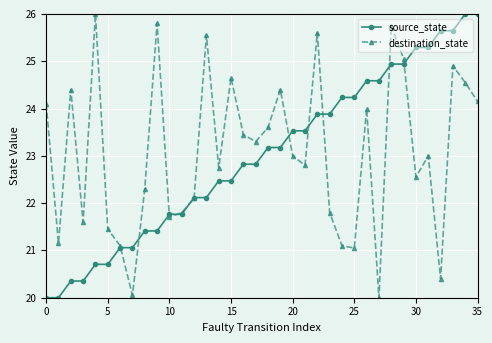

What is the value of the source_state point at the 26th from the left?

24.2